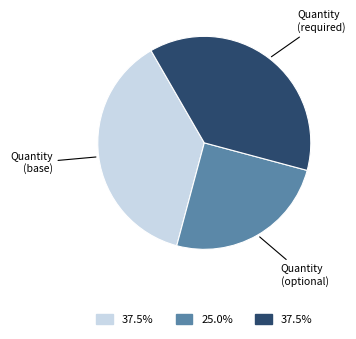

Is there any slice that represents more than half of the pie?

No